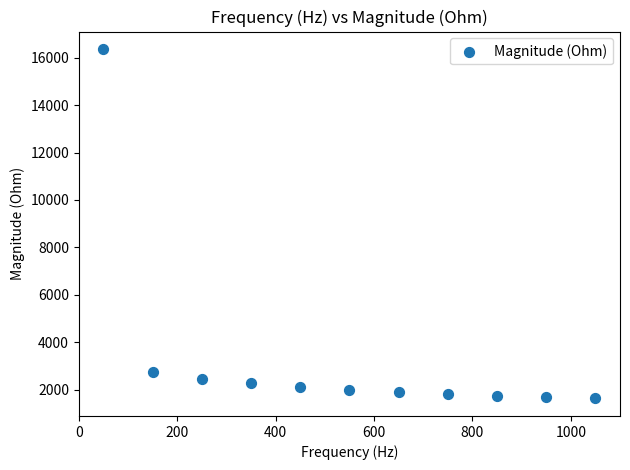

What Y value in the scatter plot is closest to 8996?

2720.8